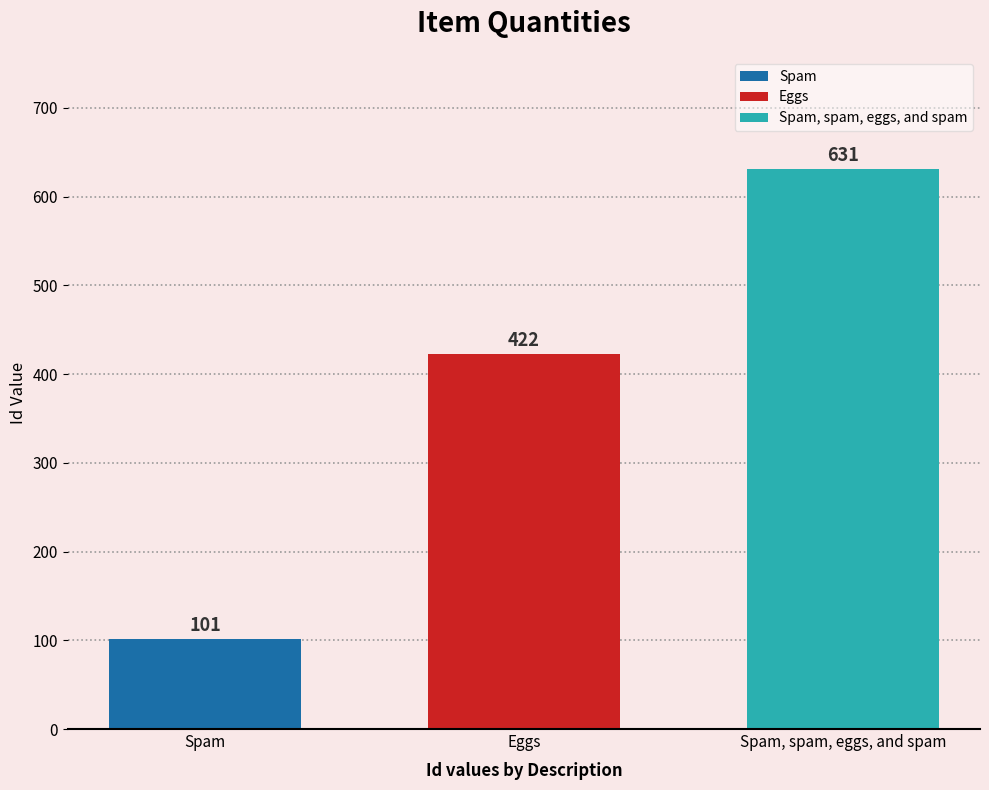

What is the smallest value displayed?

101